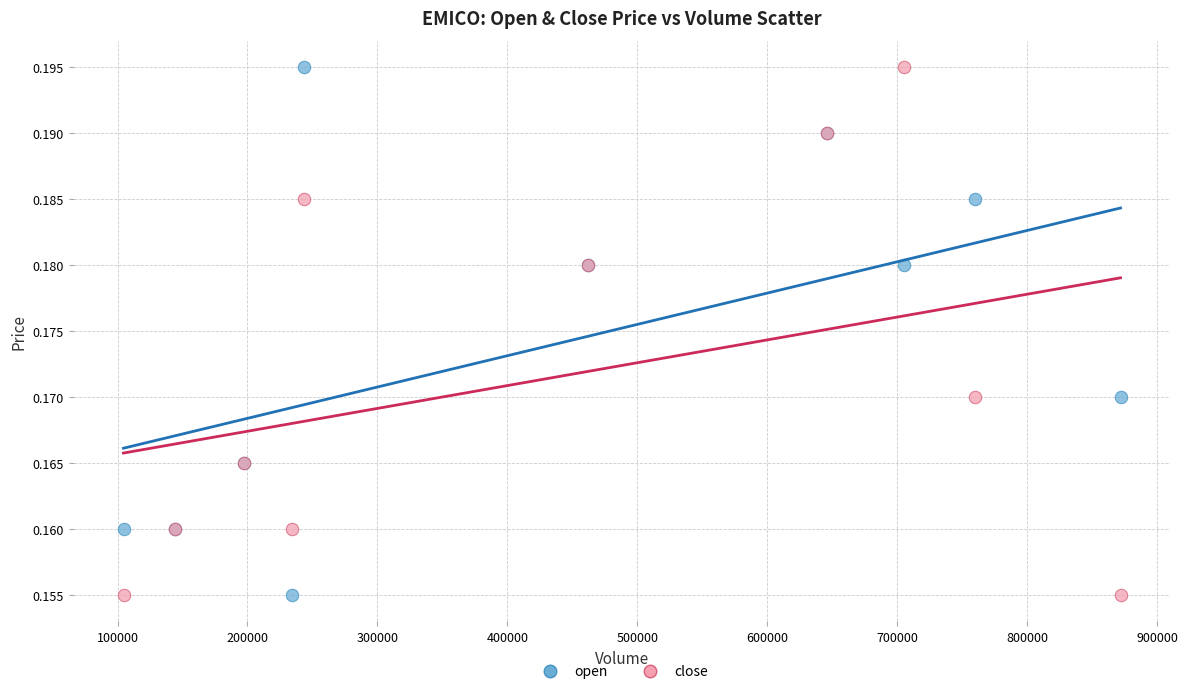

What is the X range (max minus min) for the scatter plot?

767300.0